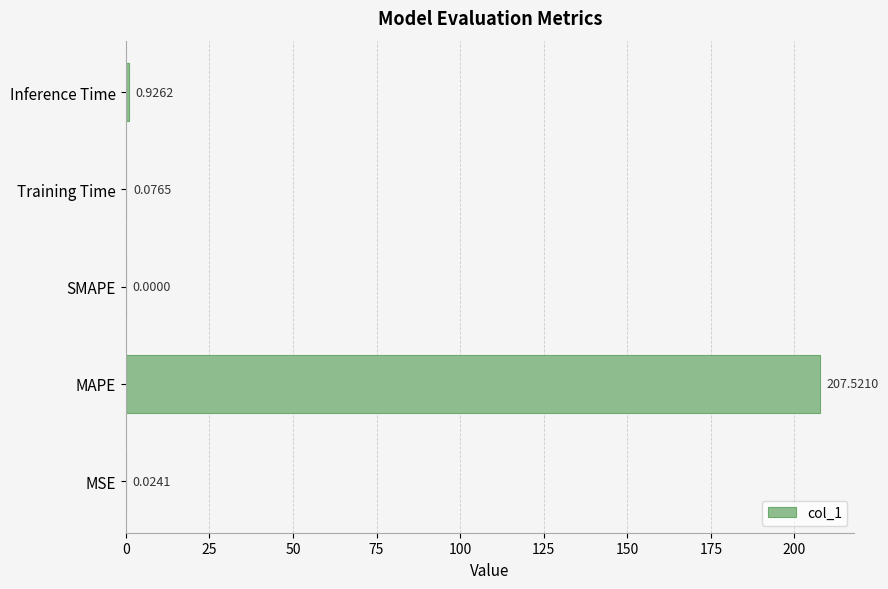

At which category does the chart reach its peak across all series?

MAPE